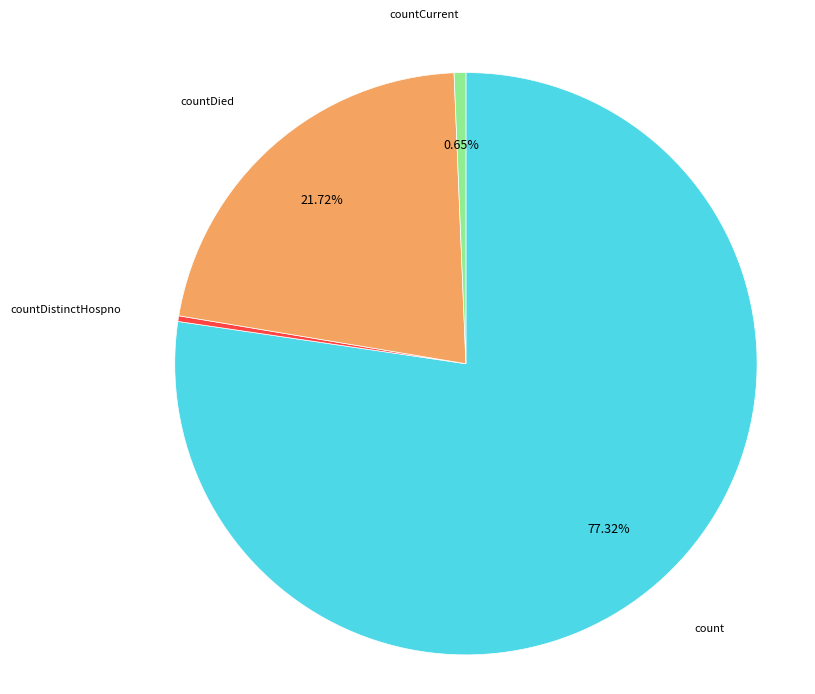

Is there a majority slice in this chart?

Yes